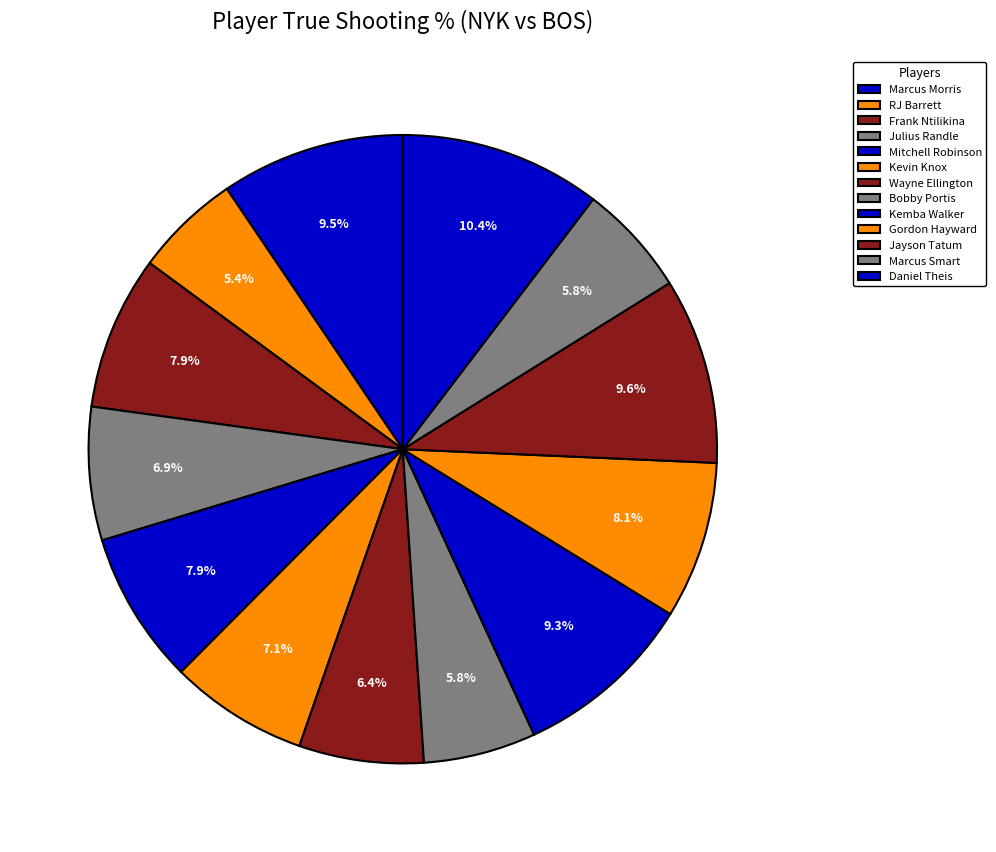

Do Mitchell Robinson and Frank Ntilikina together represent more than half of the pie?

No